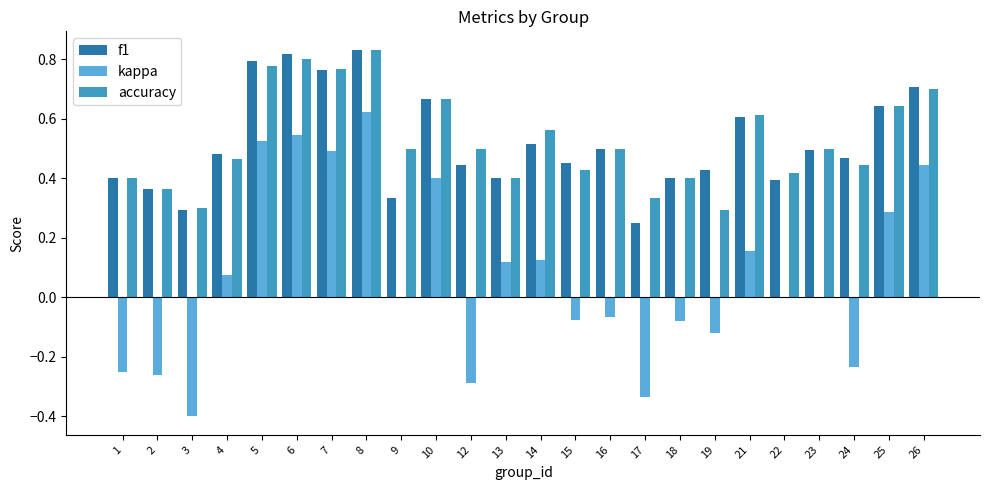

Between 12 and 14, which series saw the biggest shift?

kappa